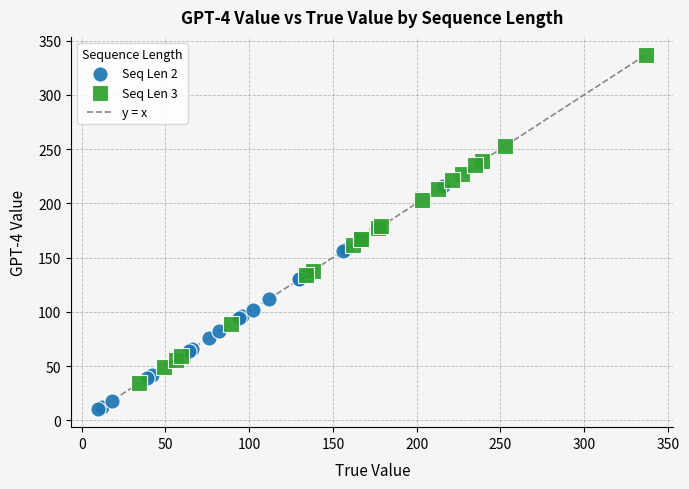

Which series reaches the maximum Y coordinate?

Seq Len 3